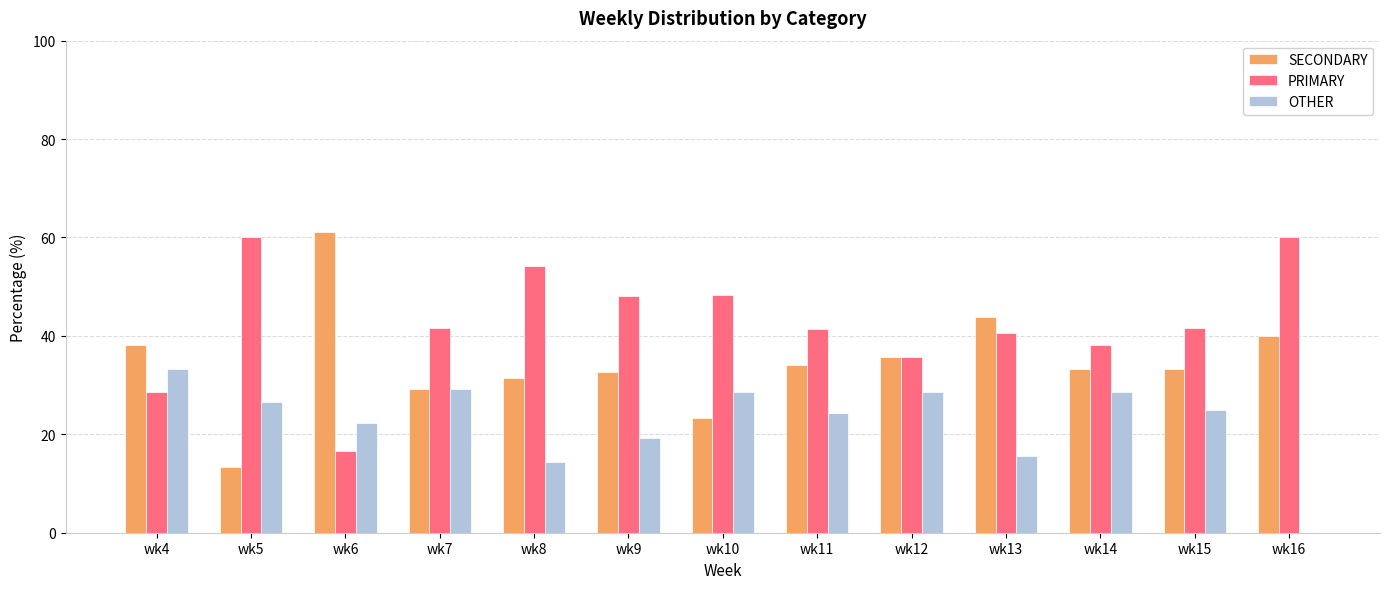

At which label does OTHER reach its peak?

wk4